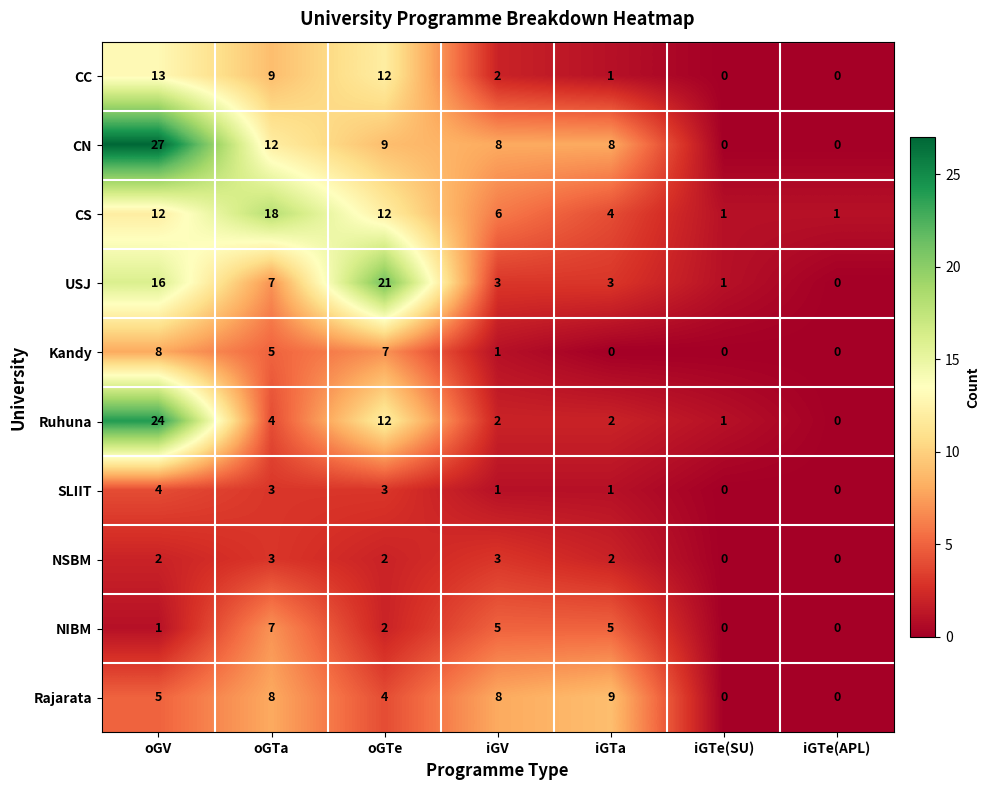

Which series has the largest range (max minus min)?

CN